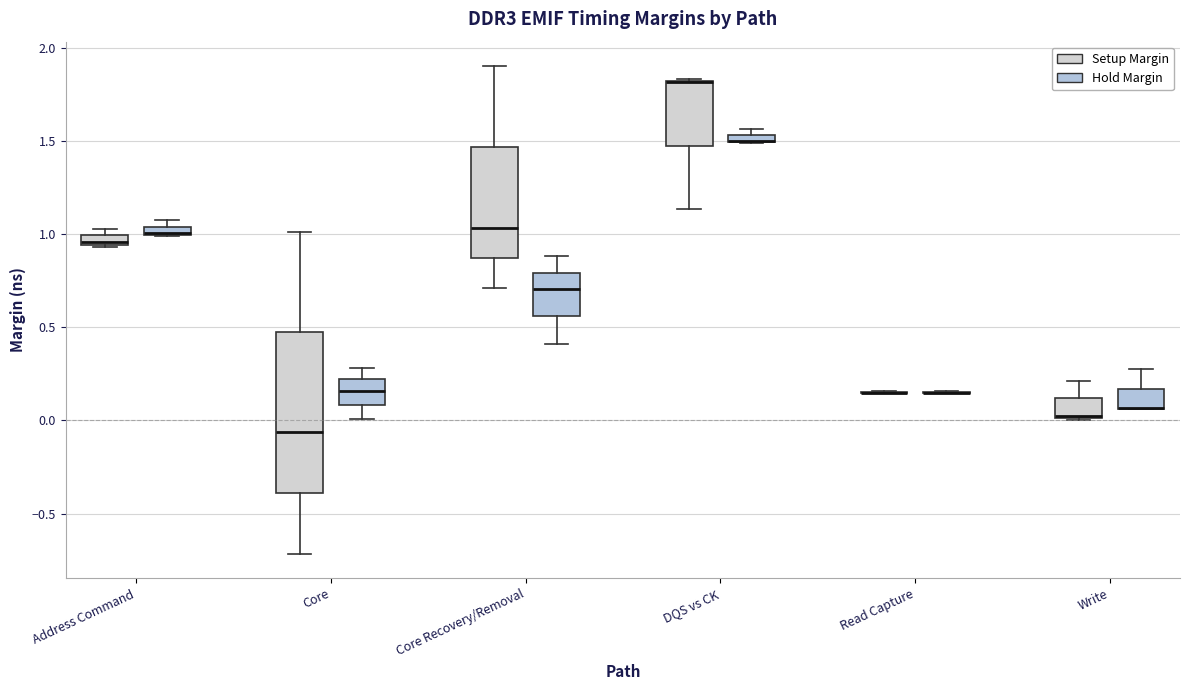

Comparing the boxes themselves (not the whiskers), which one is the tallest?

Core (Setup Margin)